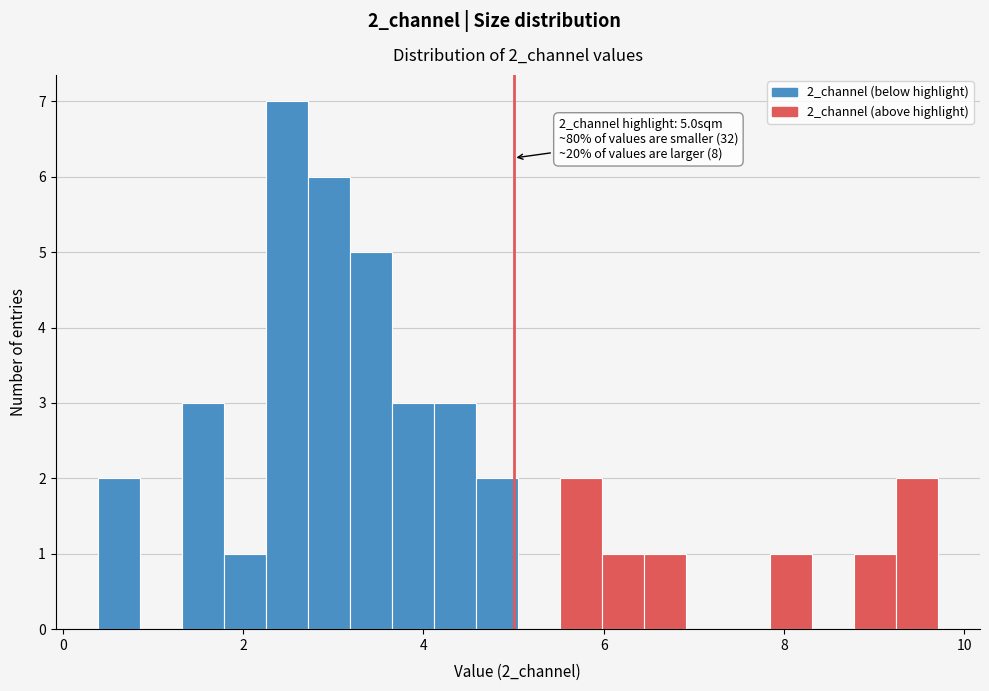

Read against the x-axis, roughly where is the centre of the tallest bar?

2.4